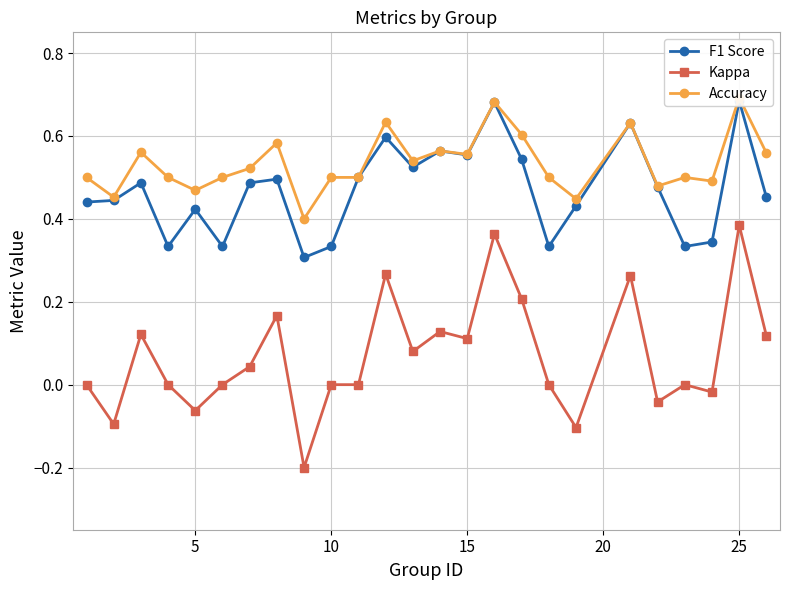

True or false: Kappa has more than 1 interior local peaks.

True